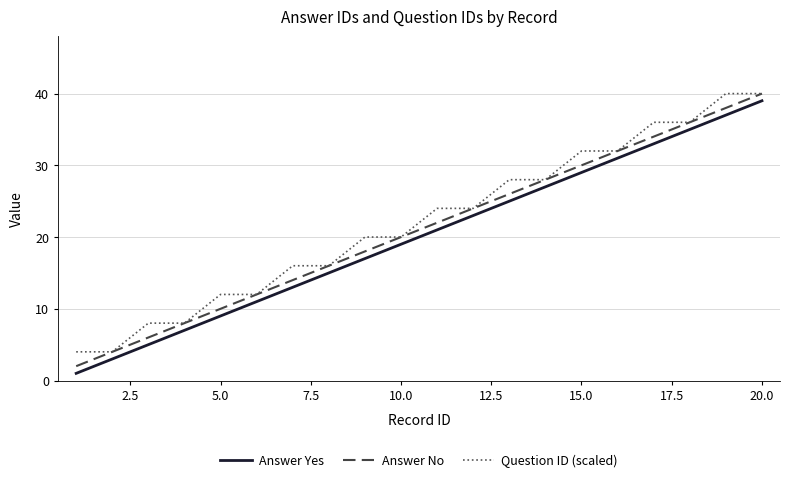

True or false: Question ID (scaled) and Answer Yes cross at least once.

False